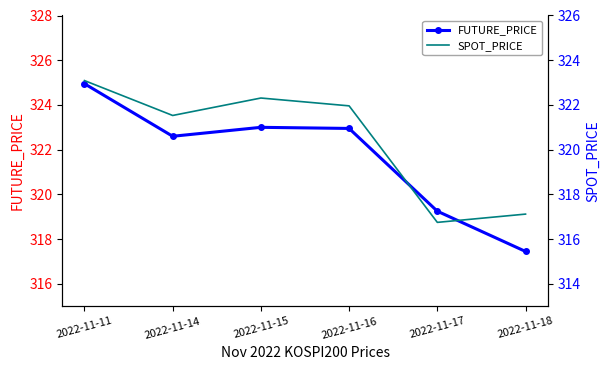

How many interior local peaks does the SPOT_PRICE series have?

1